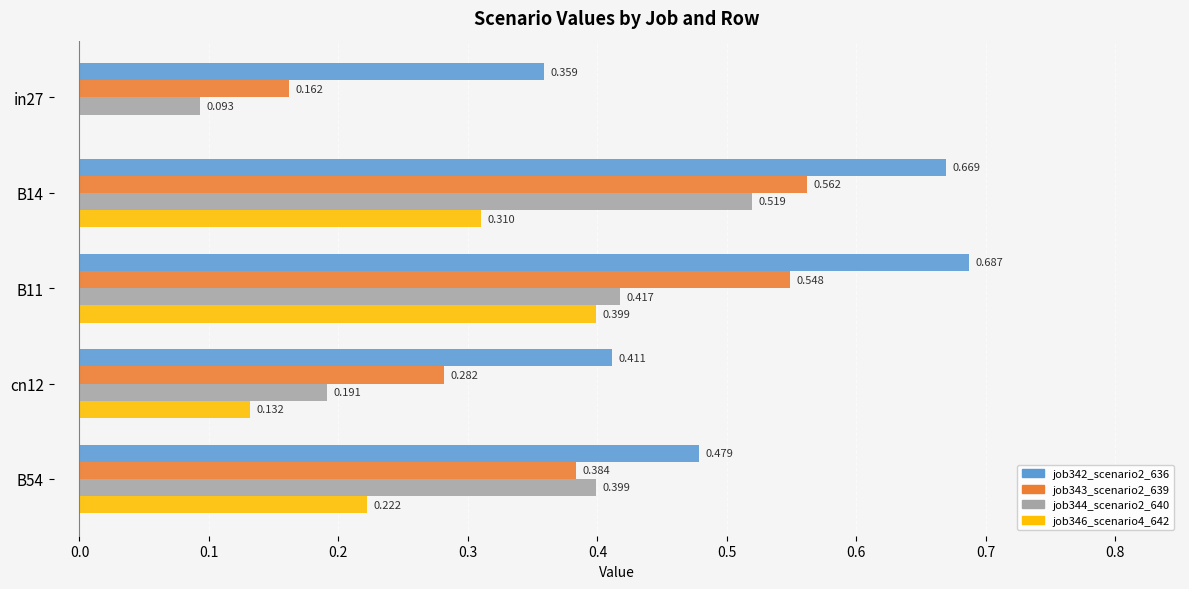

Is the value of job344_scenario2_640 at in27 greater than the value of job342_scenario2_636 at cn12?

No